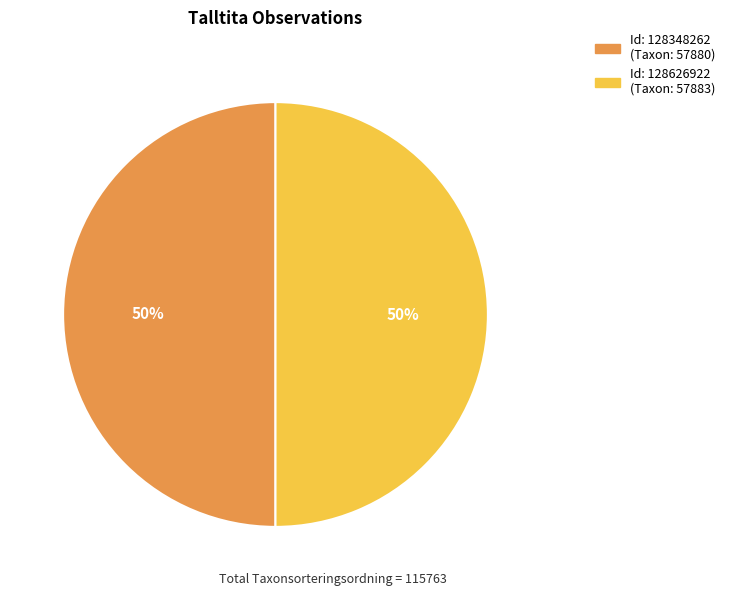

To the nearest percent, what is the average slice percentage?

50%